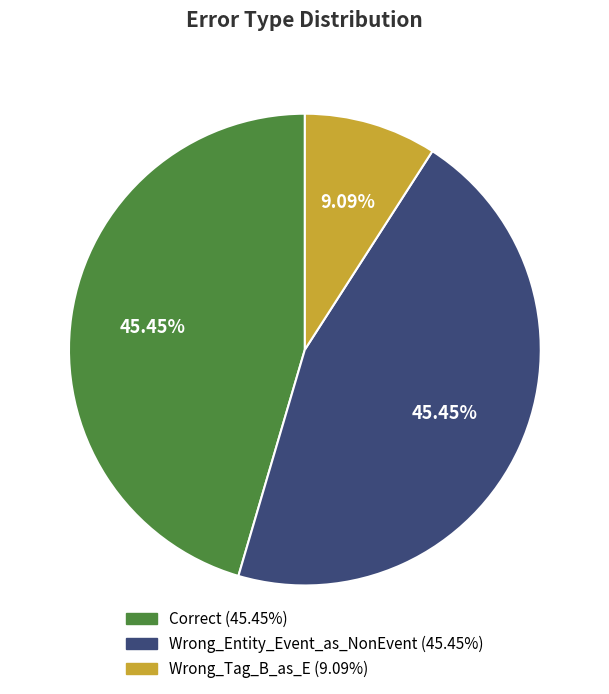

To the nearest percent, what percentage of the pie is Wrong_Entity_Event_as_NonEvent?

45%